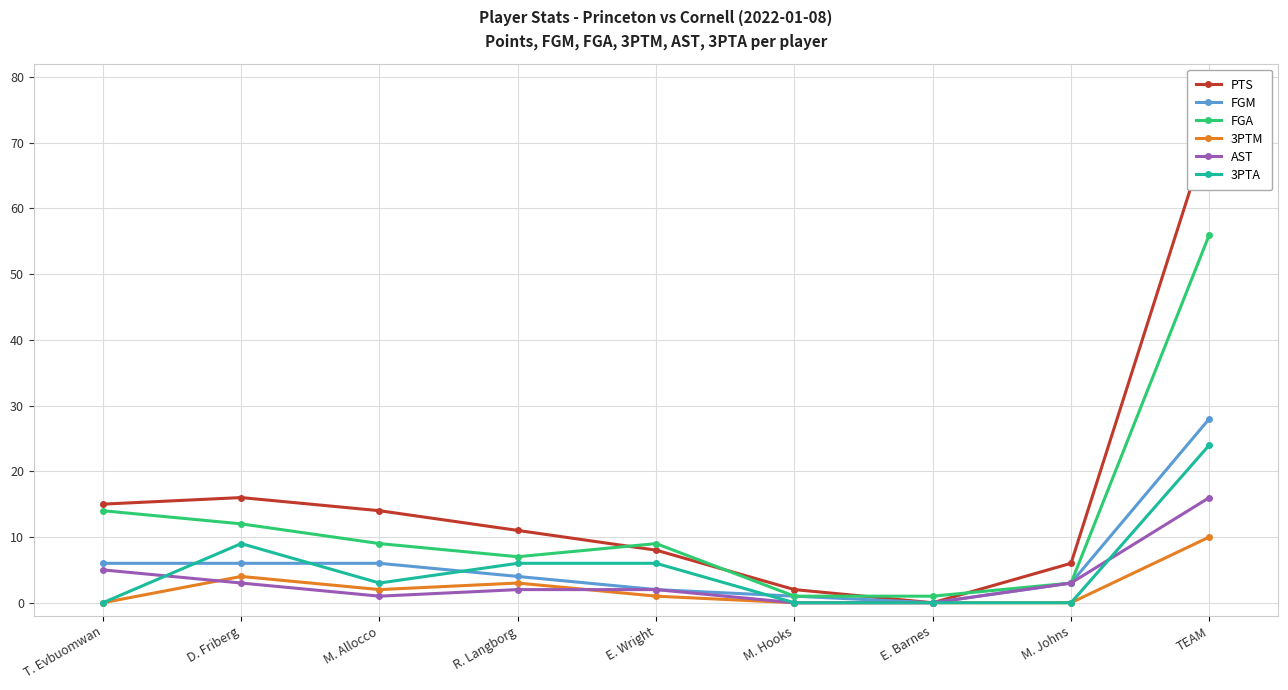

Reading left to right, extract all data points from this chart.

PTS: T. Evbuomwan=15	D. Friberg=16	M. Allocco=14	R. Langborg=11	E. Wright=8	M. Hooks=2	E. Barnes=0	M. Johns=6	TEAM=72
FGM: T. Evbuomwan=6	D. Friberg=6	M. Allocco=6	R. Langborg=4	E. Wright=2	M. Hooks=1	E. Barnes=0	M. Johns=3	TEAM=28
FGA: T. Evbuomwan=14	D. Friberg=12	M. Allocco=9	R. Langborg=7	E. Wright=9	M. Hooks=1	E. Barnes=1	M. Johns=3	TEAM=56
3PTM: T. Evbuomwan=0	D. Friberg=4	M. Allocco=2	R. Langborg=3	E. Wright=1	M. Hooks=0	E. Barnes=0	M. Johns=0	TEAM=10
AST: T. Evbuomwan=5	D. Friberg=3	M. Allocco=1	R. Langborg=2	E. Wright=2	M. Hooks=0	E. Barnes=0	M. Johns=3	TEAM=16
3PTA: T. Evbuomwan=0	D. Friberg=9	M. Allocco=3	R. Langborg=6	E. Wright=6	M. Hooks=0	E. Barnes=0	M. Johns=0	TEAM=24